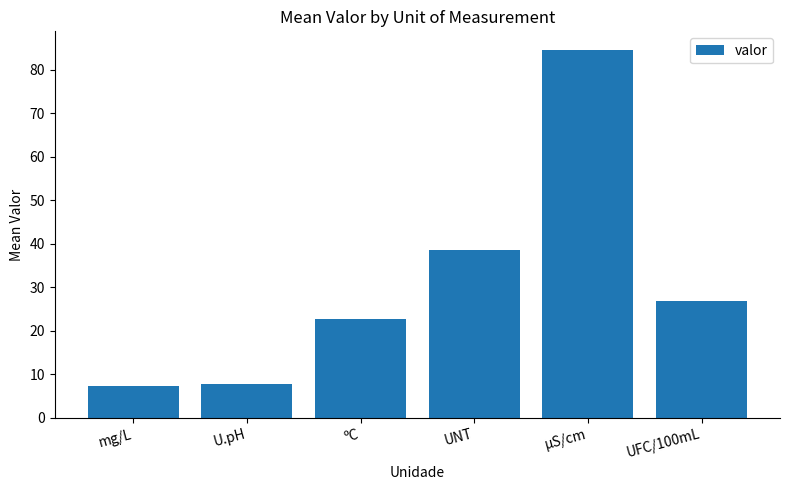

What is the label of the 3rd bar from the right?

UNT